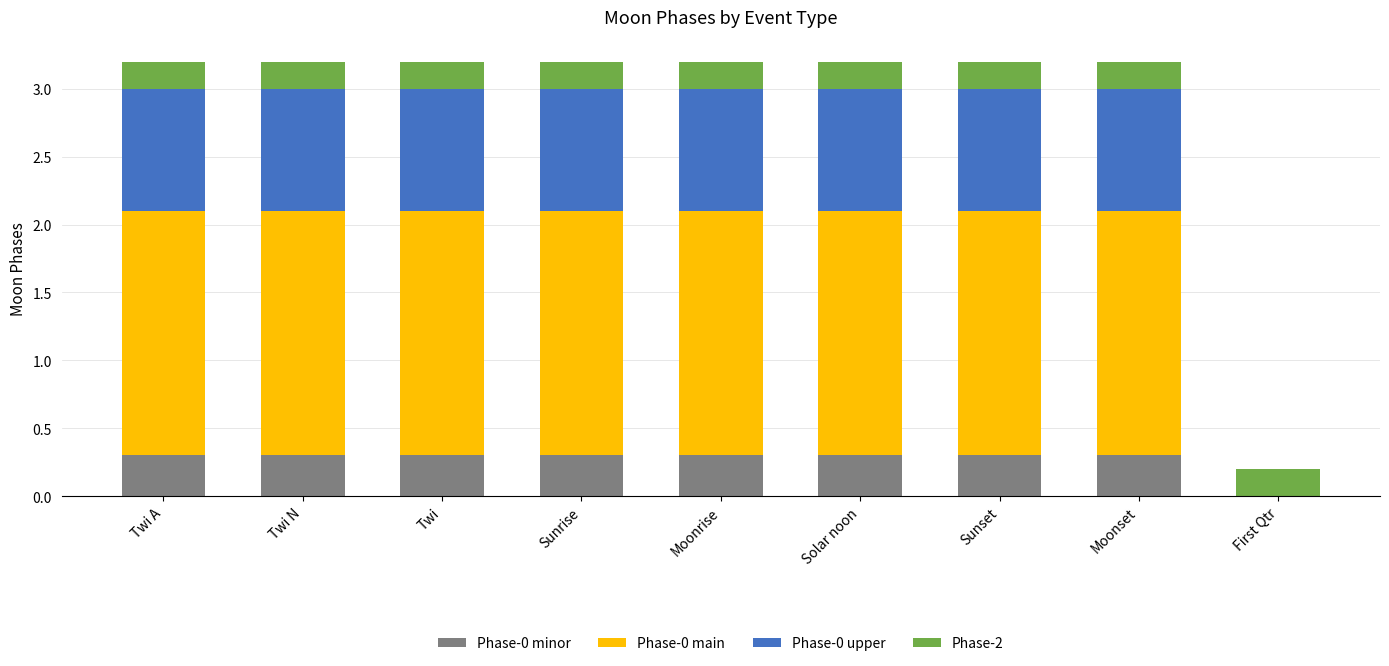

How many categories are shown in the chart?

9